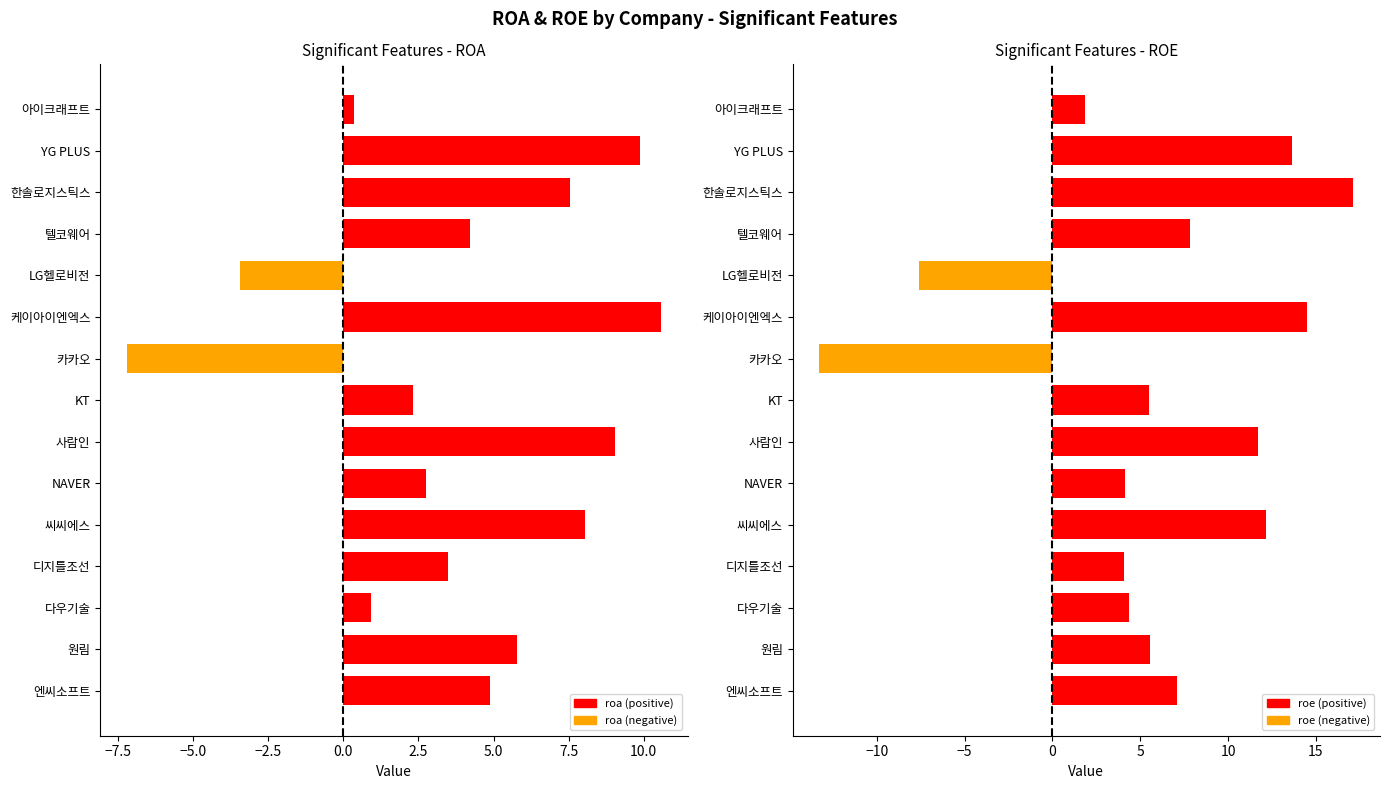

How many values in the roe series exceed 5?

9